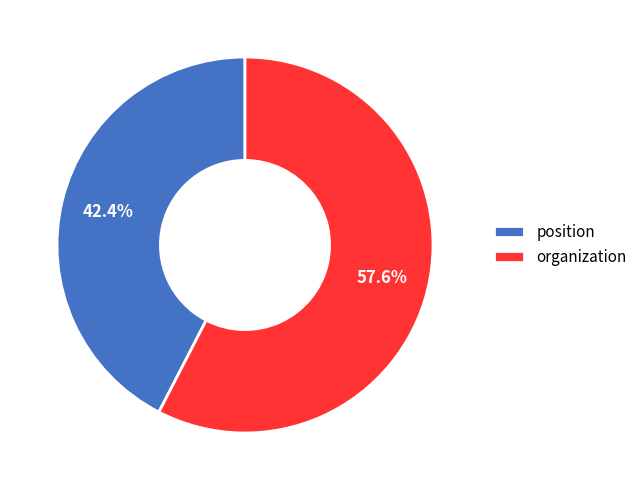

Which slice is the smallest?

position